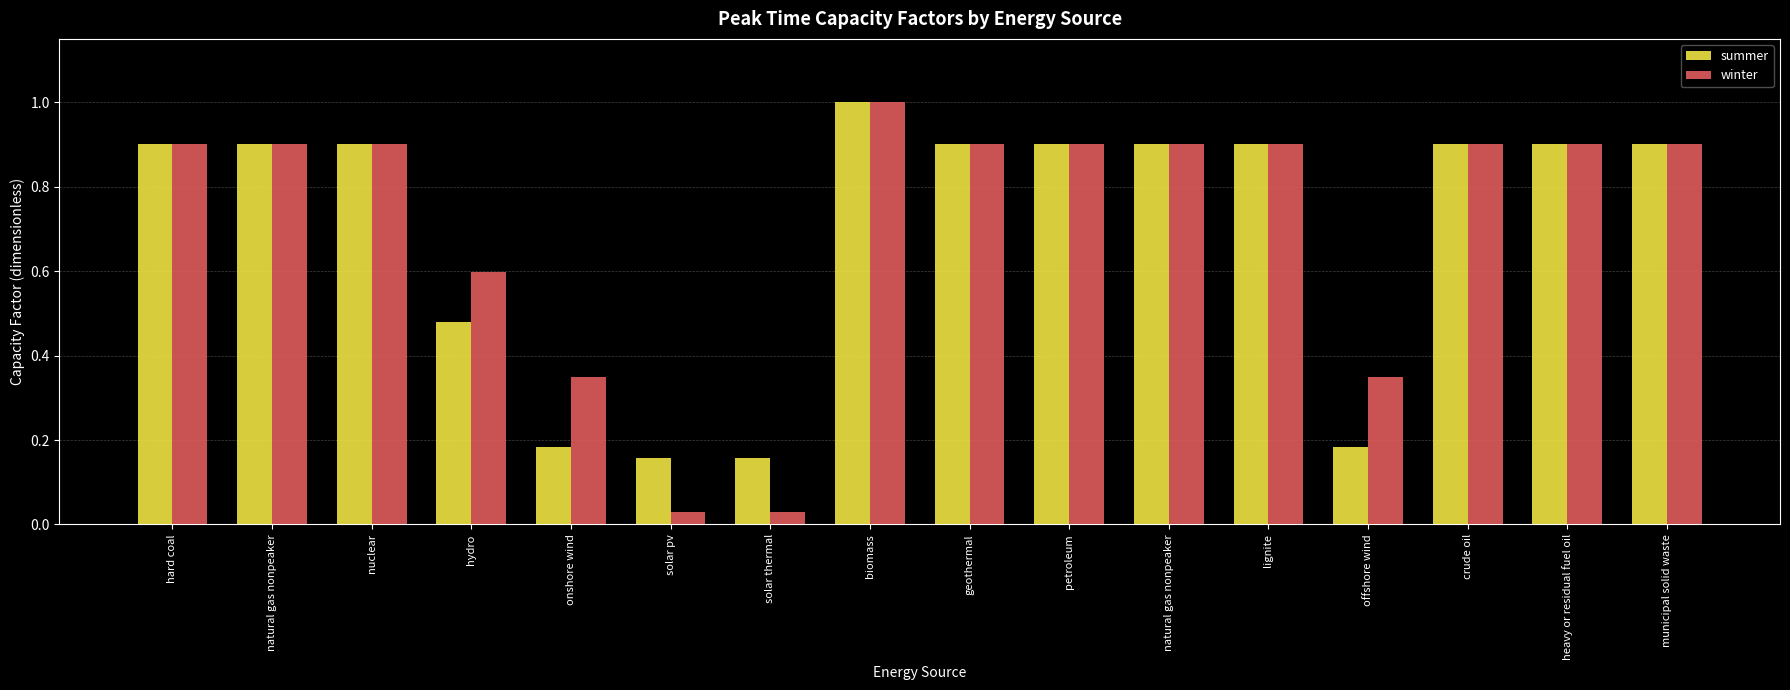

What are all the series names shown in the legend?

summer, winter